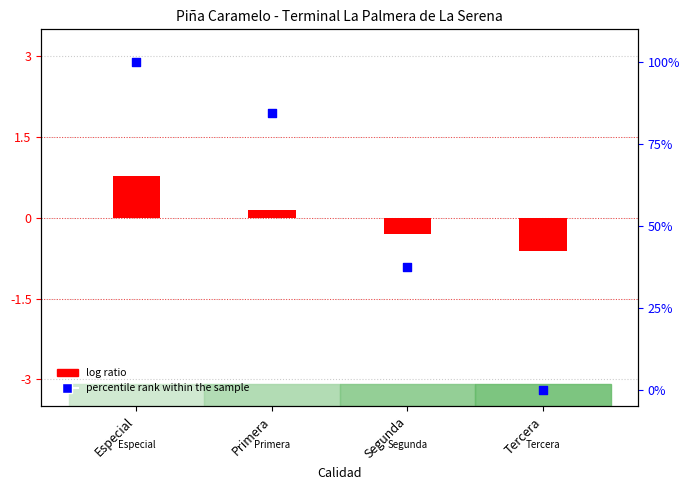

Which series reaches the maximum Y coordinate?

percentile rank within the sample